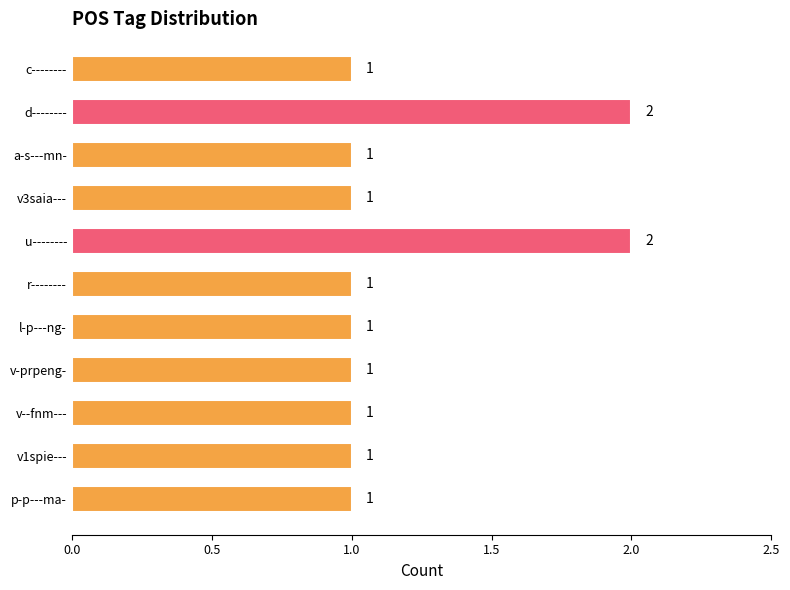

What is the value of the 8th bar from the top?

1